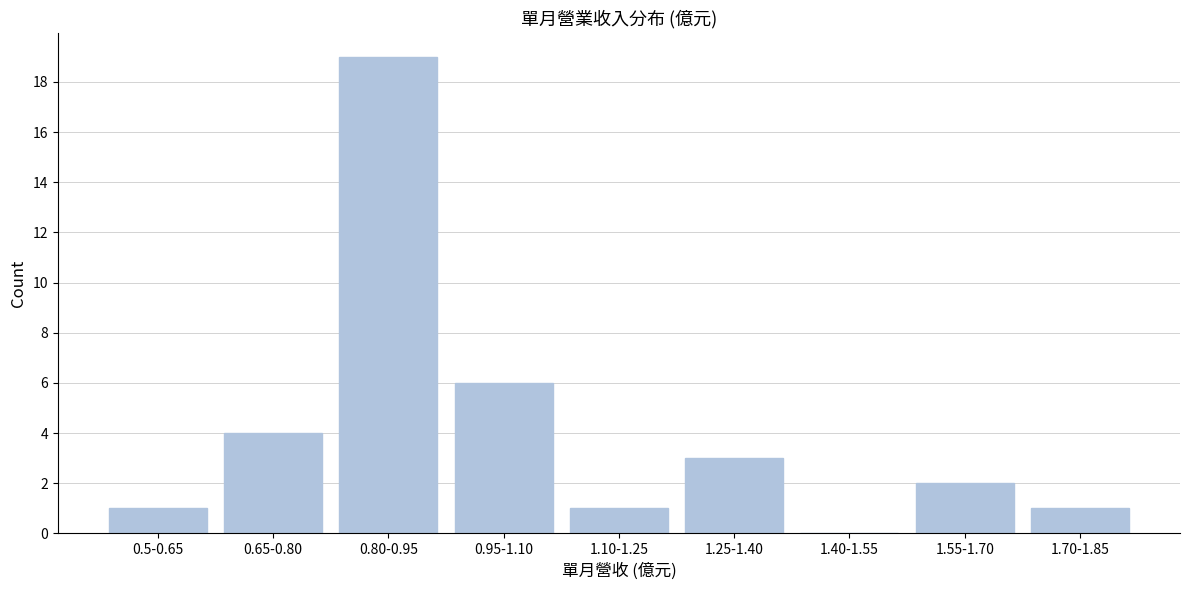

Reading left to right, what are all the values shown in this chart?

0.5-0.65=1	0.65-0.80=4	0.80-0.95=19	0.95-1.10=6	1.10-1.25=1	1.25-1.40=3	1.40-1.55=0	1.55-1.70=2	1.70-1.85=1